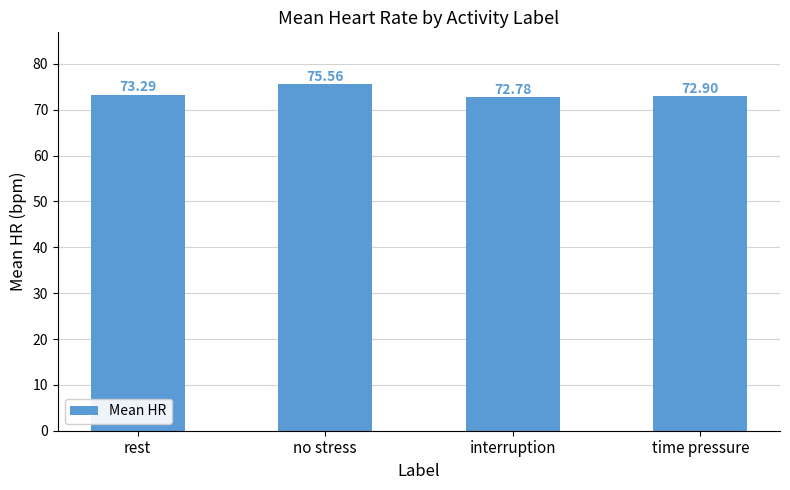

How many distinct data groups are displayed?

1